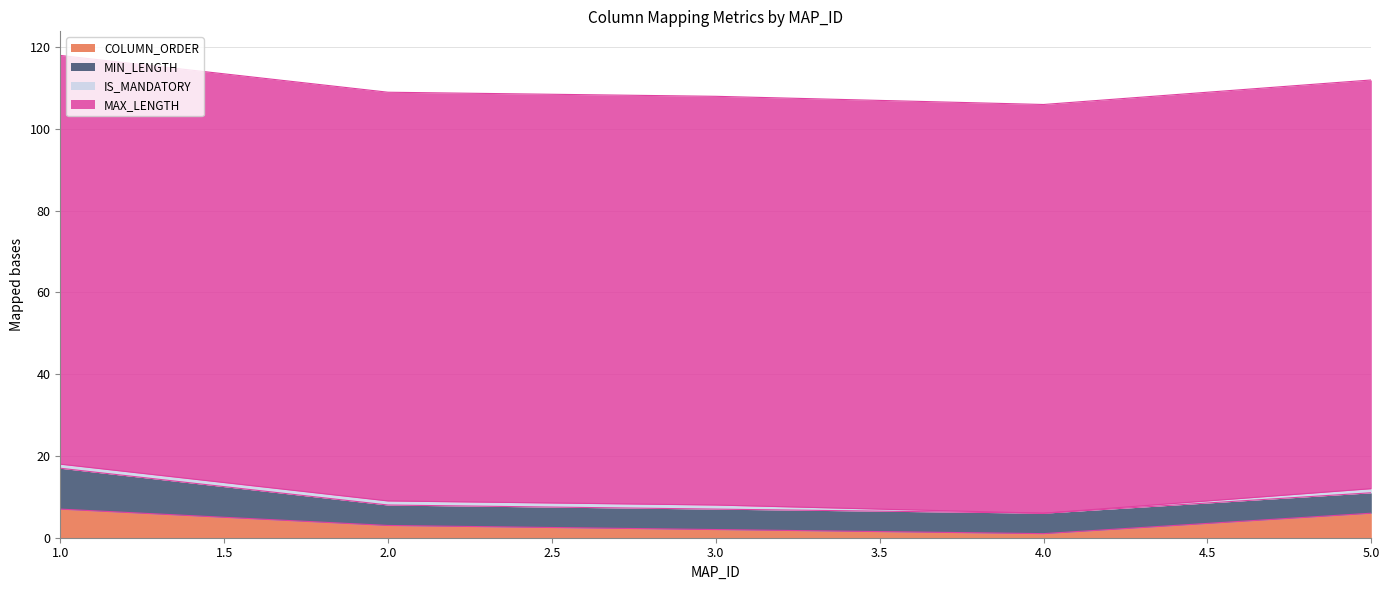

What is the approximate value of COLUMN_ORDER at 3?

2